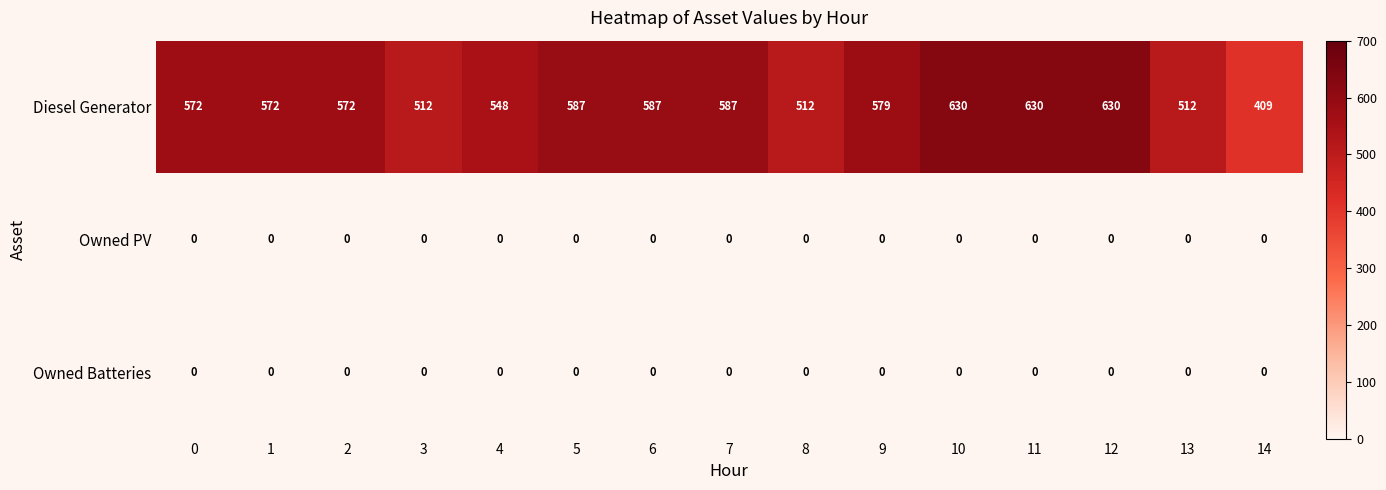

Which series has the widest spread of values?

Diesel Generator